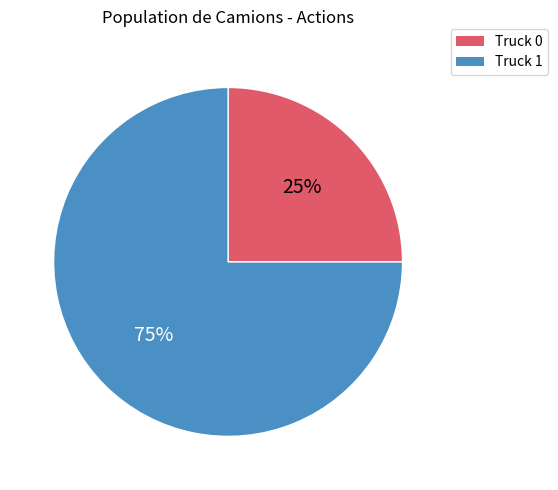

Is it true that Truck 1 is 75% of the pie?

True